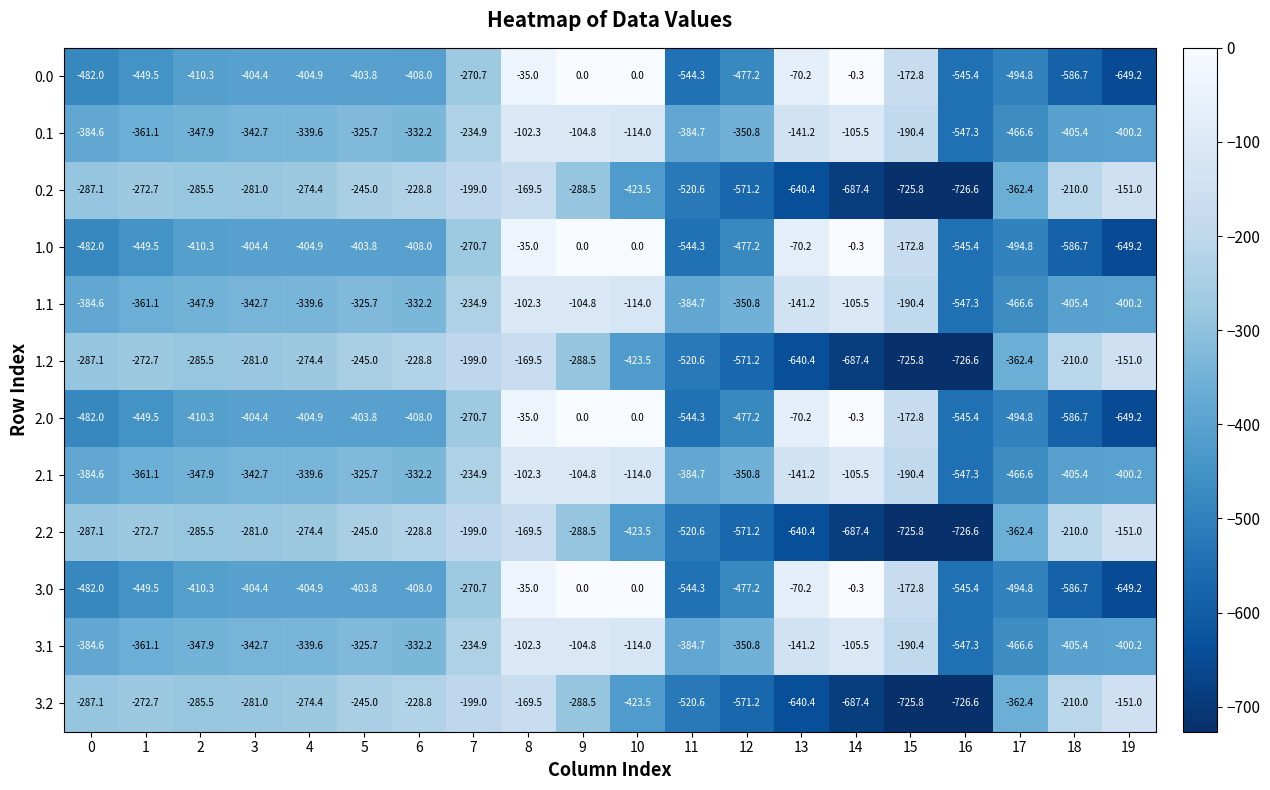

What is the total value across all series at 12?

-5596.8